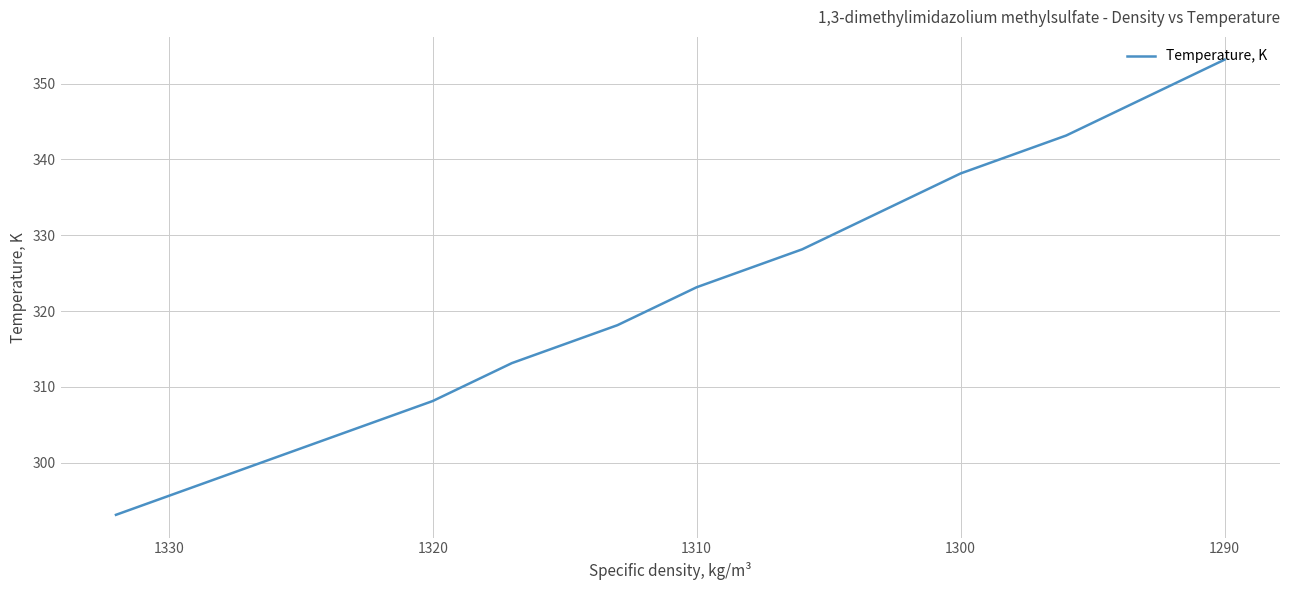

How many values are below 323?

6